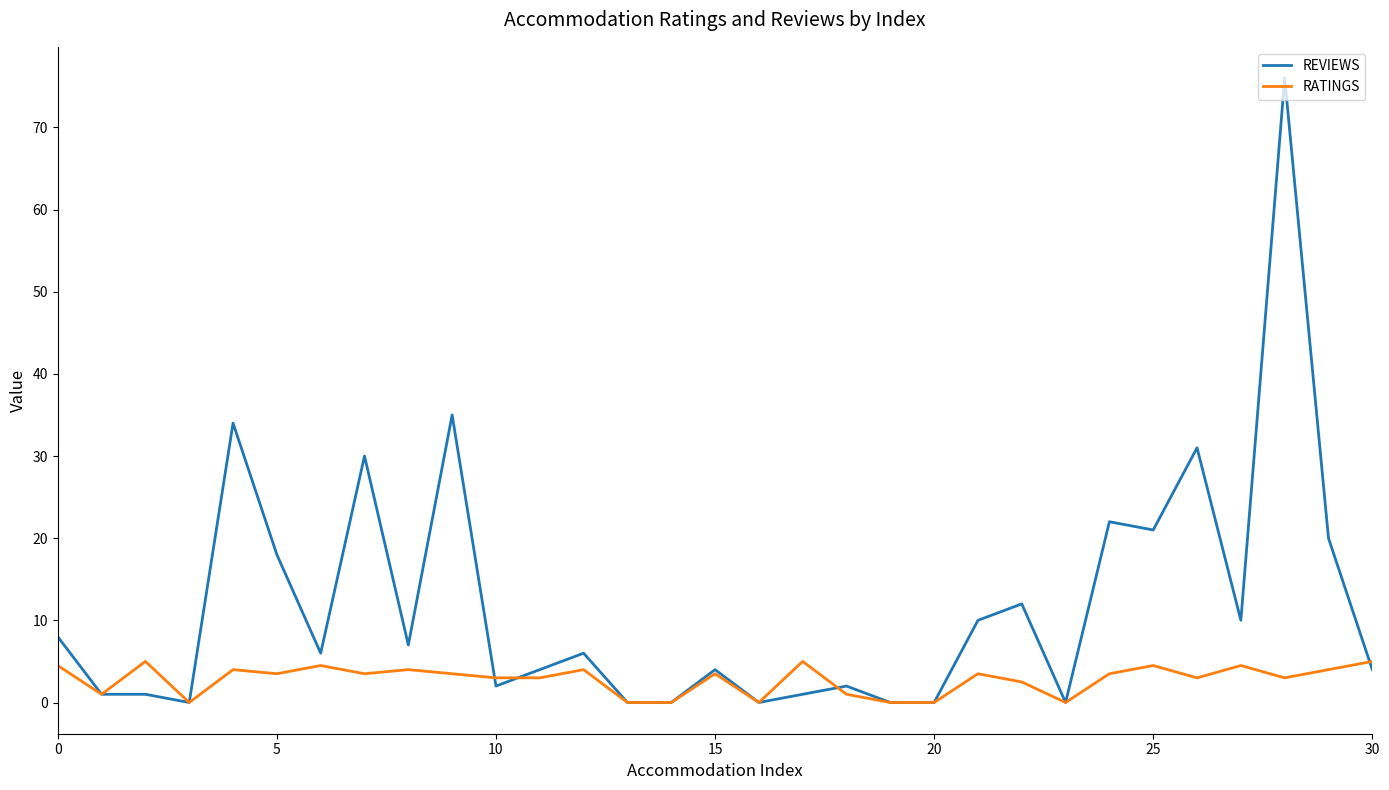

List the series in order of their peak value, highest first.

REVIEWS, RATINGS